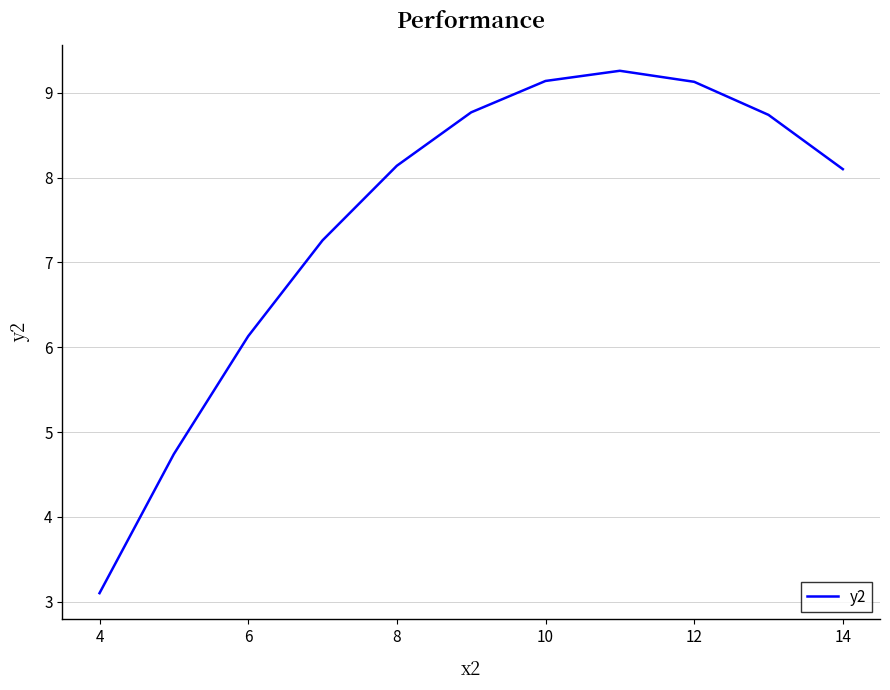

What is the smallest value displayed?

3.1